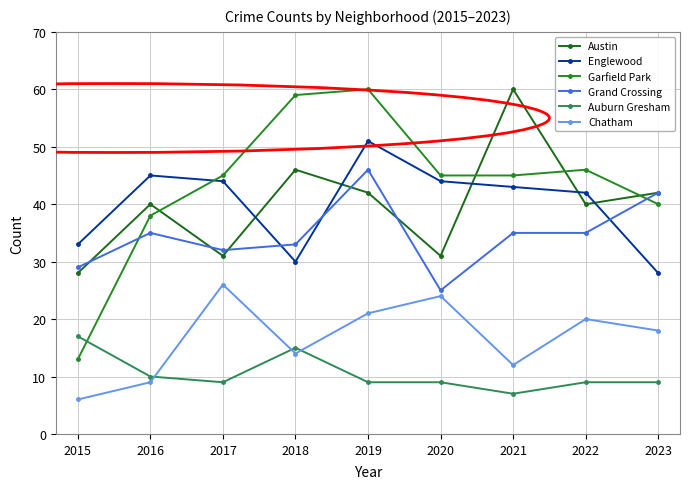

Where is Austin nearest to the value 44?

2018